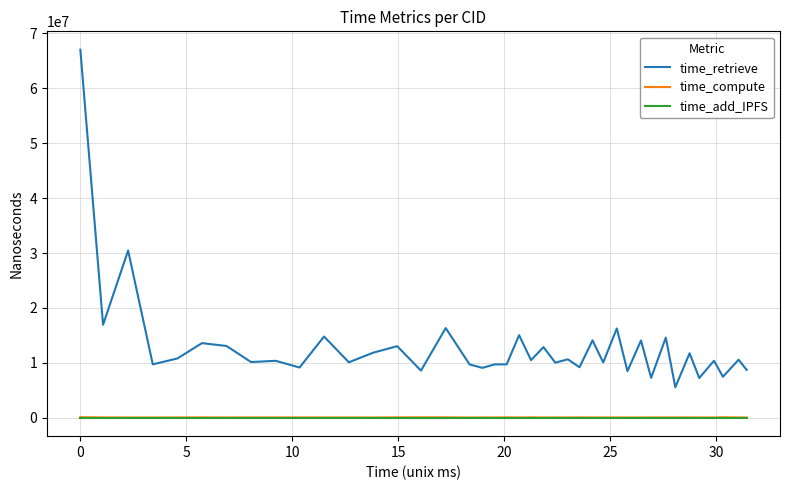

What is the greatest value displayed?

67035554